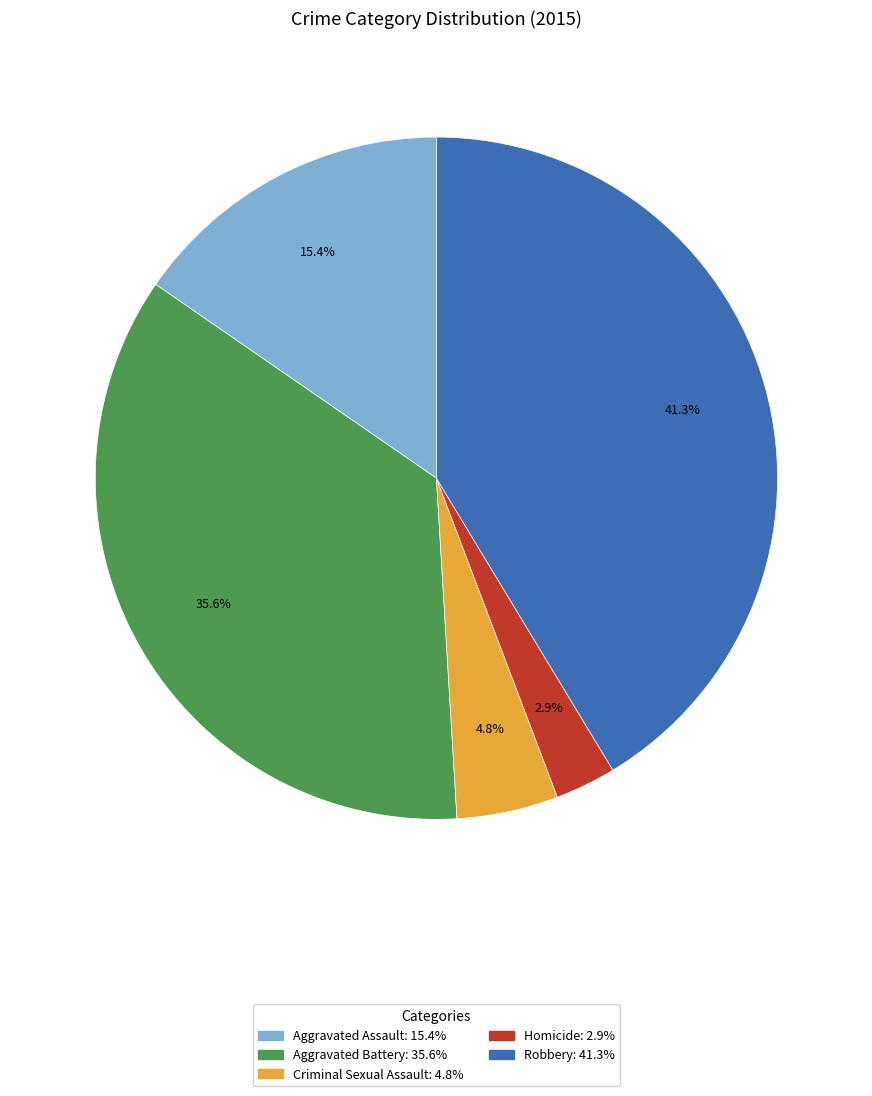

Rank the categories by value from highest to lowest.

Robbery, Aggravated Battery, Aggravated Assault, Criminal Sexual Assault, Homicide